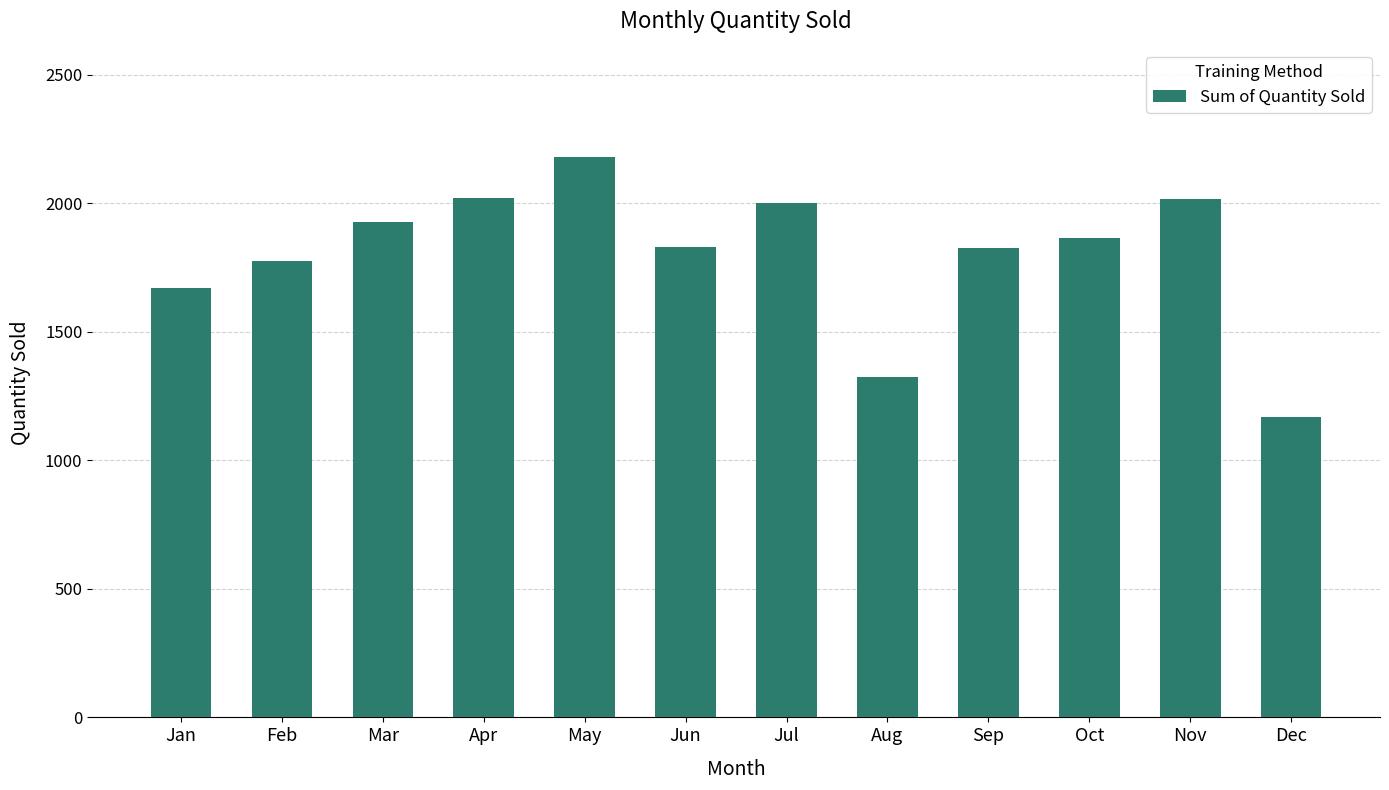

What is the difference between the values at Jul and Oct?

135